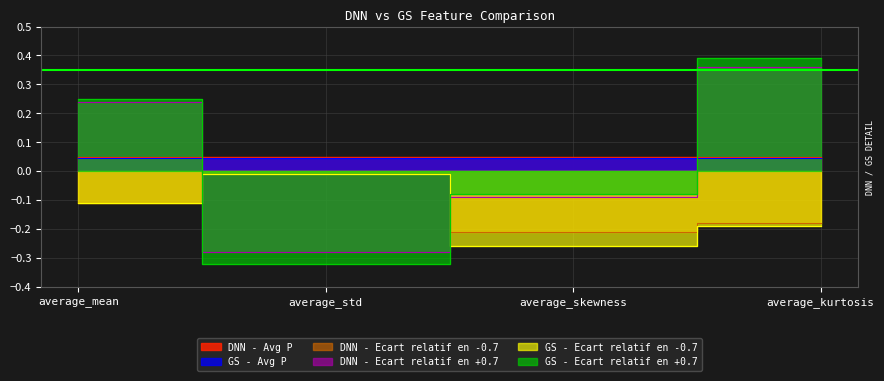

How many data points in DNN - Ecart relatif en +0.7 are above 0?

2